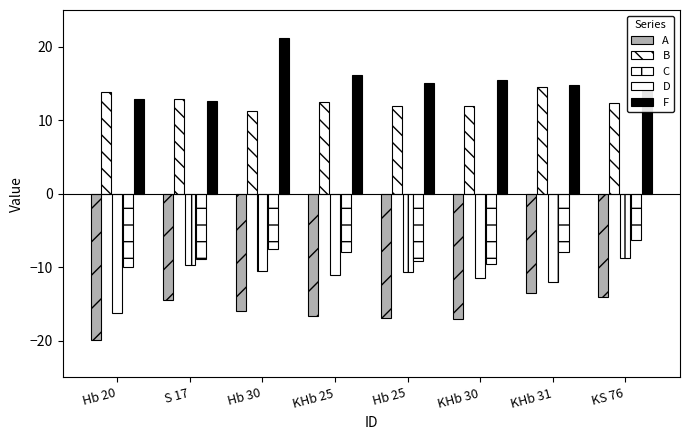

How many data points in A are above -15?

3